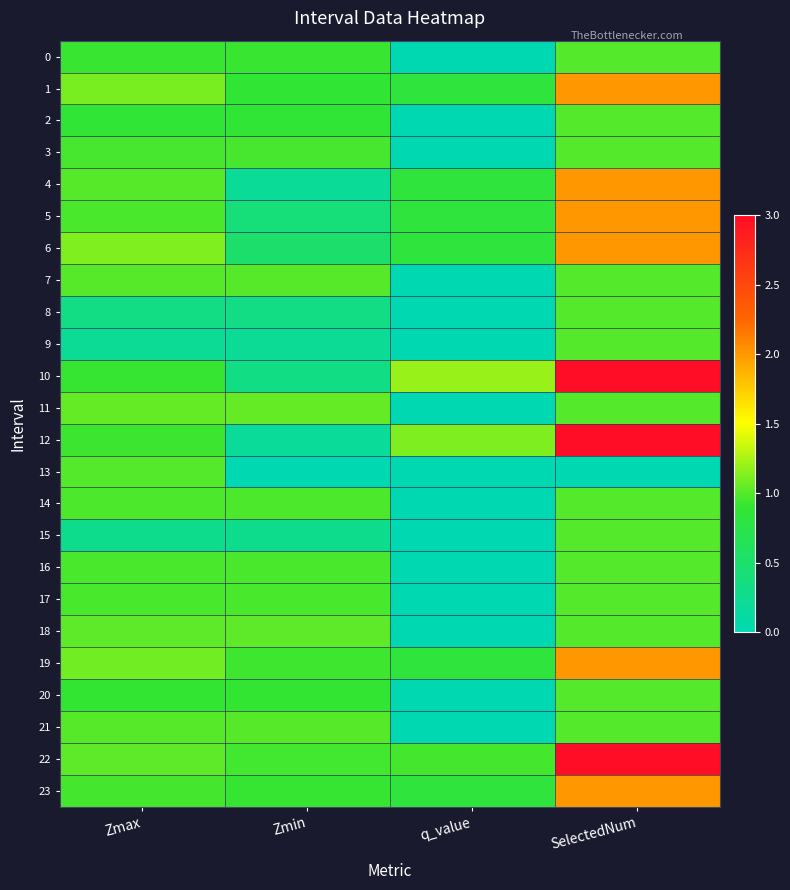

Which has a higher value, Zmin or Zmax?

Zmin